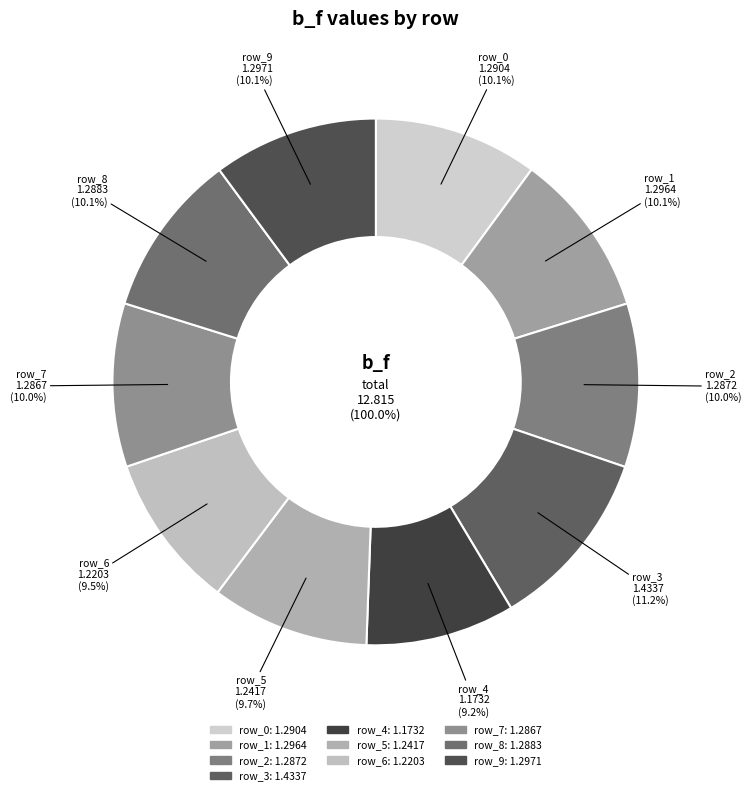

Is it true that row_0 is 3% of the pie?

False